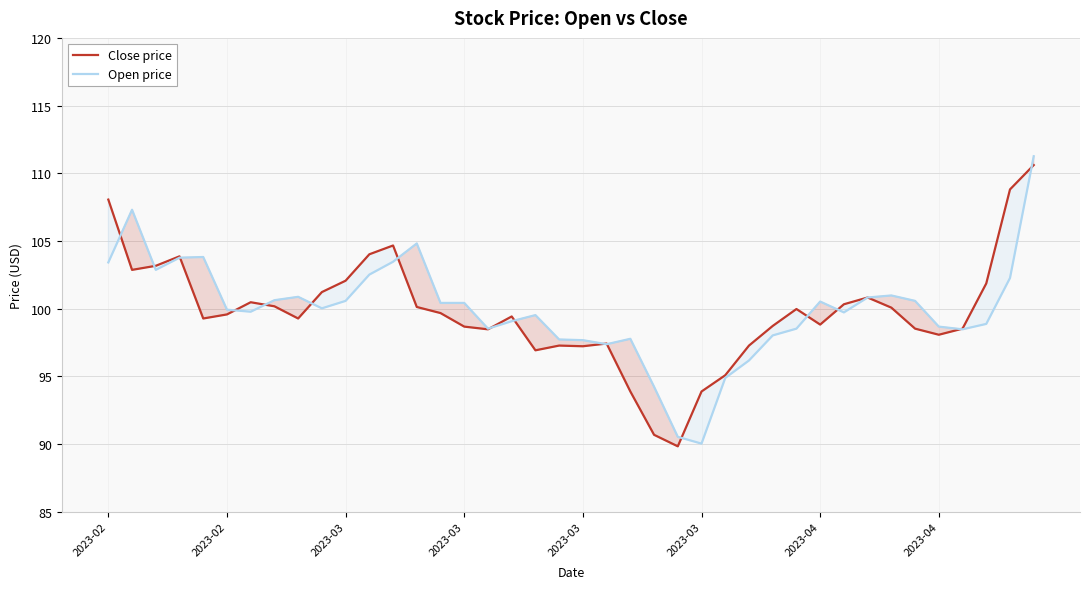

Which series ends up on top after the final intersection of Open price and Close price?

Open price